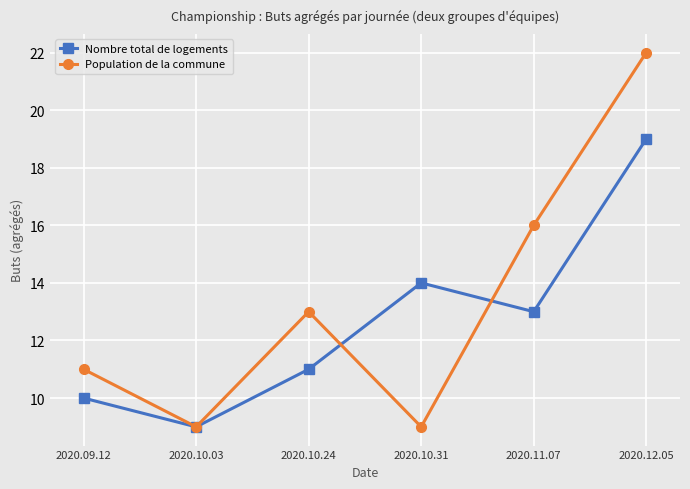

What is the highest value of the Nombre total de logements series?

19